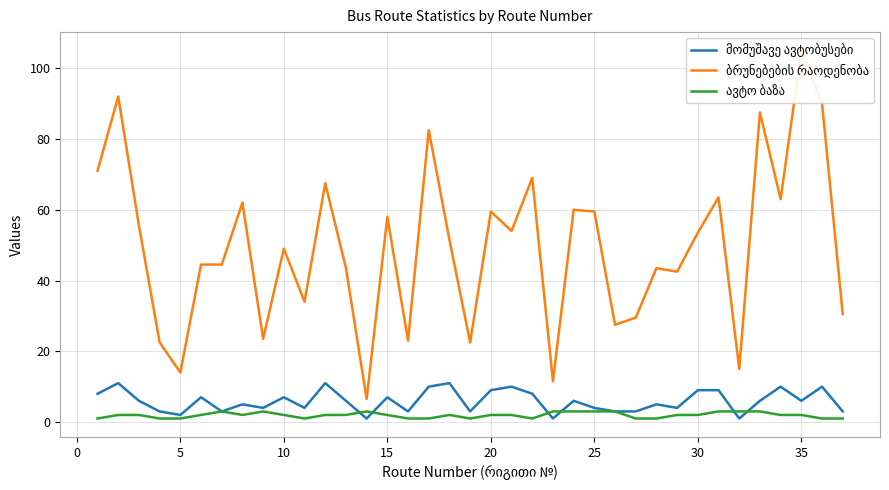

Is this an area chart (filled region under the line)?

No